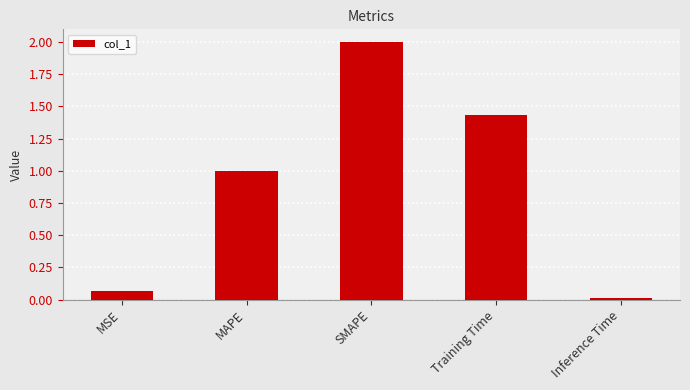

Count the number of categories in the chart.

5